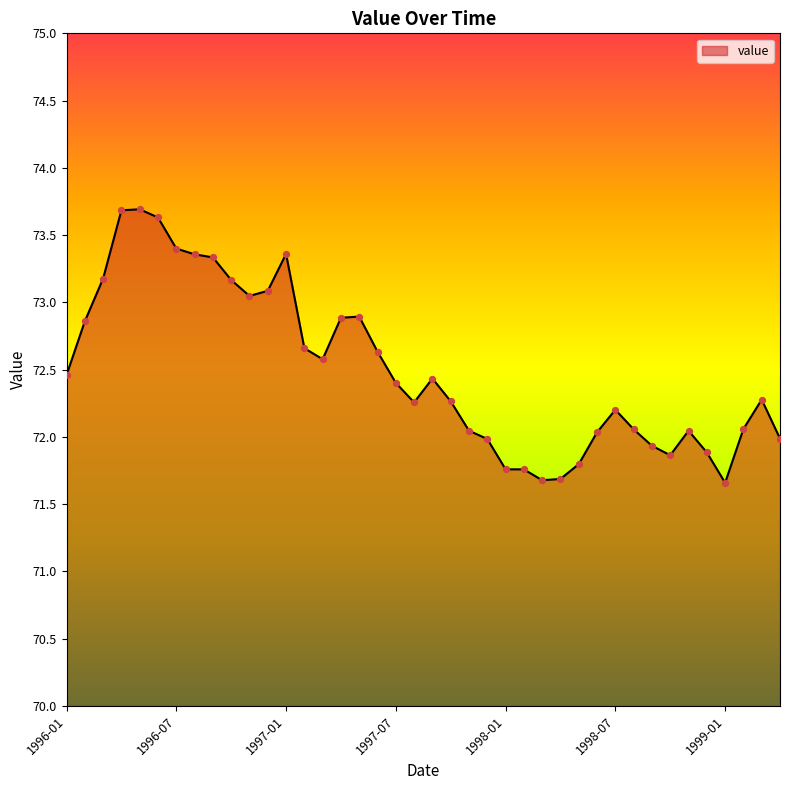

What is the difference between the maximum and minimum values?

2.0